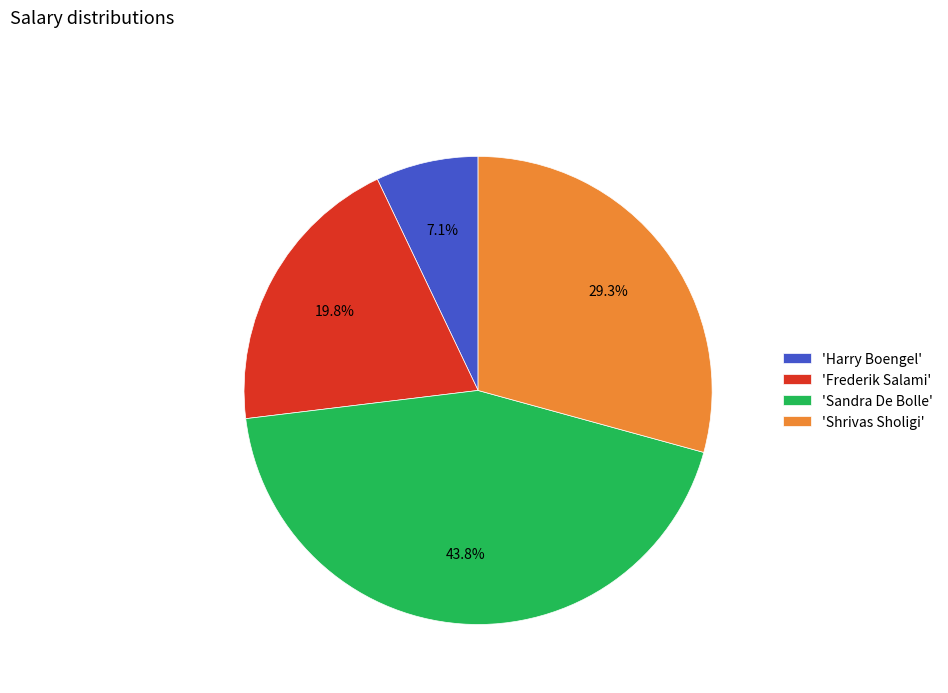

Approximately how many times larger is the value at 'Frederik Salami' compared to 'Harry Boengel'?

2.8